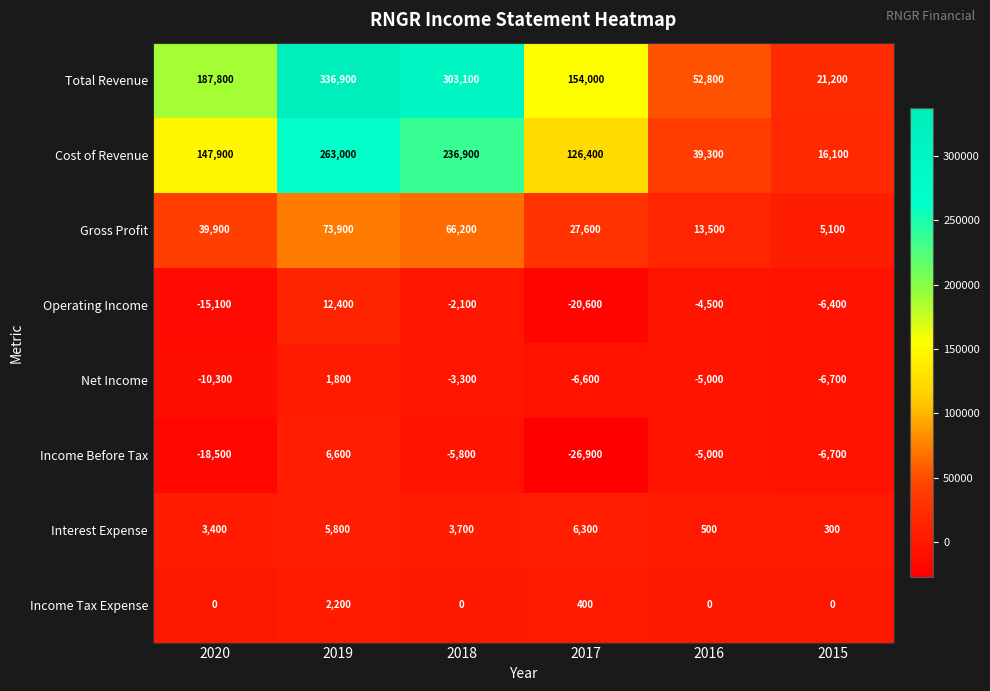

How many positive values does the Operating Income series have?

1